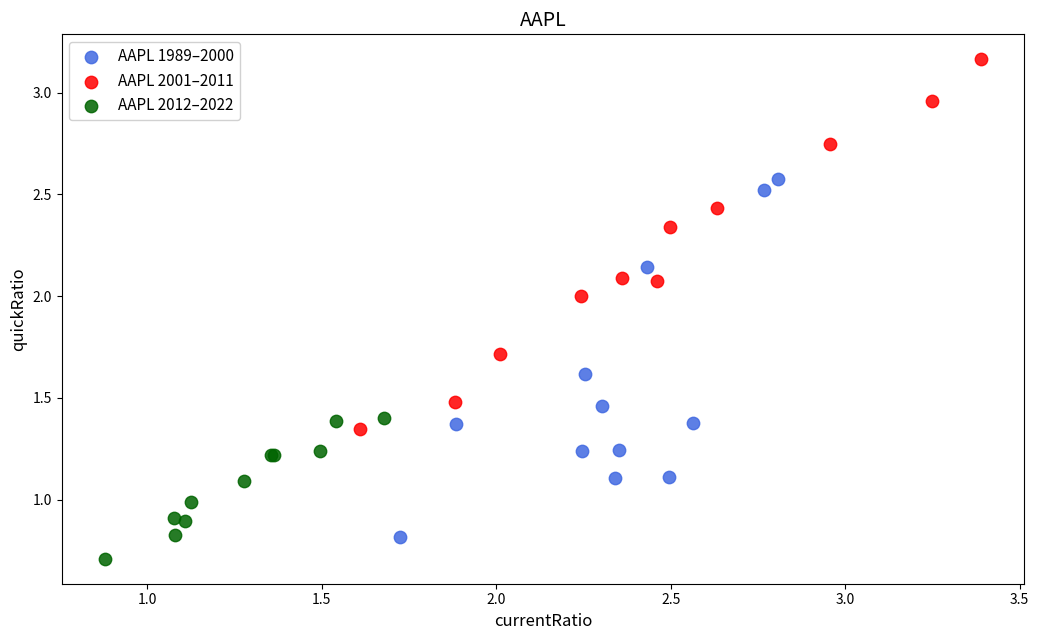

What are all the series names shown in the legend?

AAPL 1989–2000, AAPL 2001–2011, AAPL 2012–2022